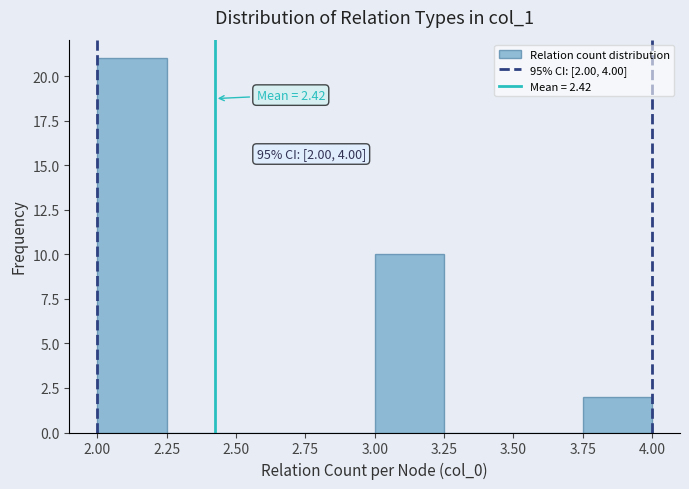

Over which range of the x-axis is the bar tallest?

2.00 to 2.25